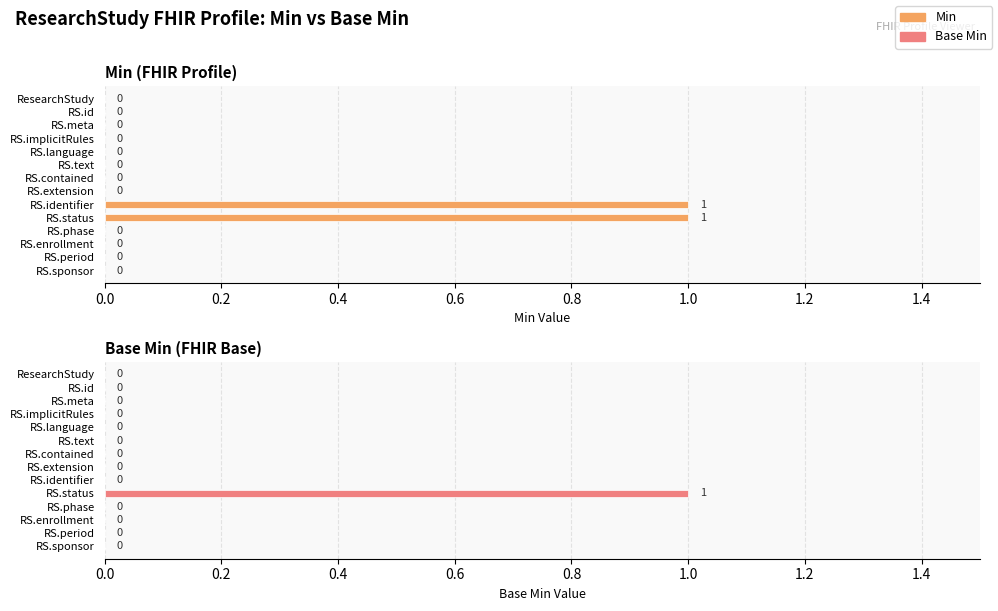

Is it true that Base Min equals 0 at ResearchStudy?

False